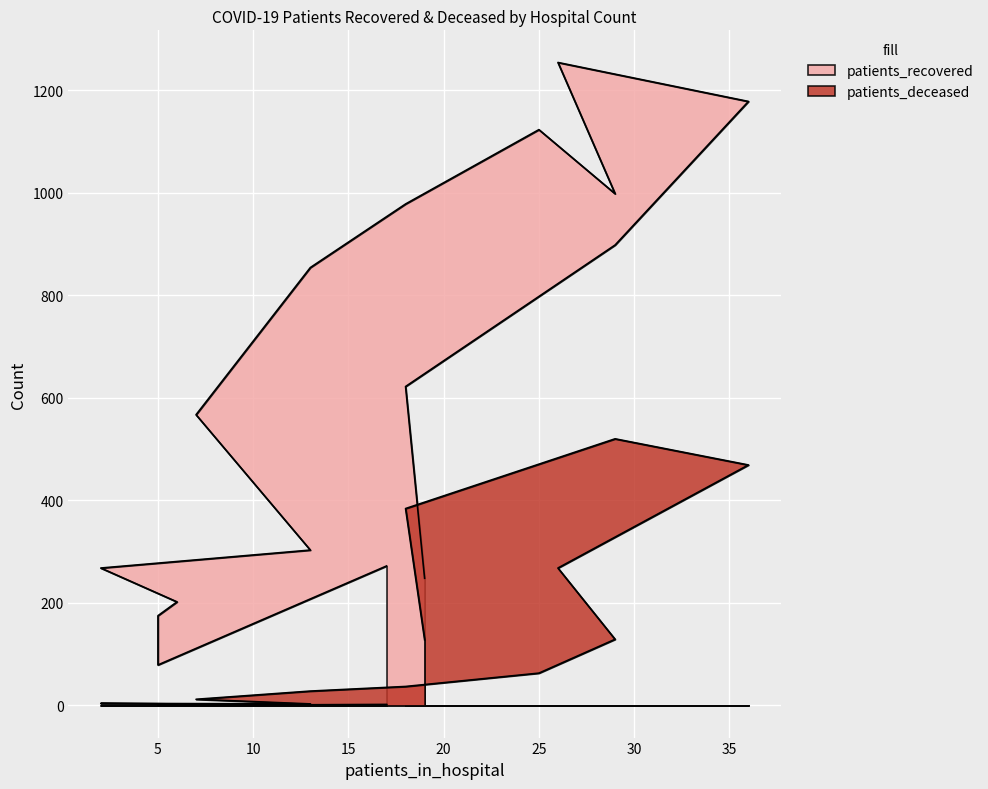

Which series has the widest spread of values?

patients_recovered